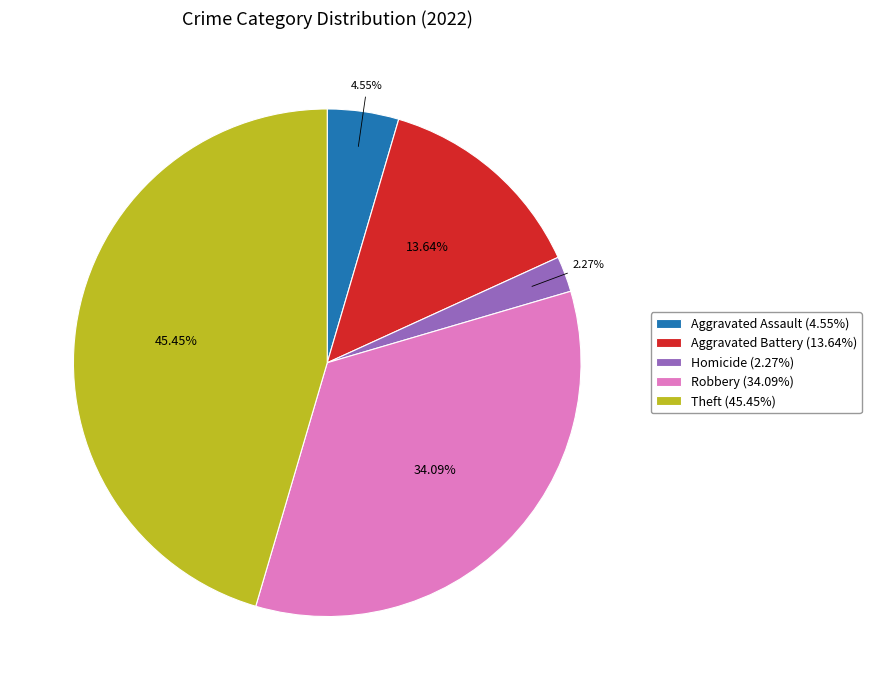

Which has a higher value, Robbery (34.09%) or Homicide (2.27%)?

Robbery (34.09%)